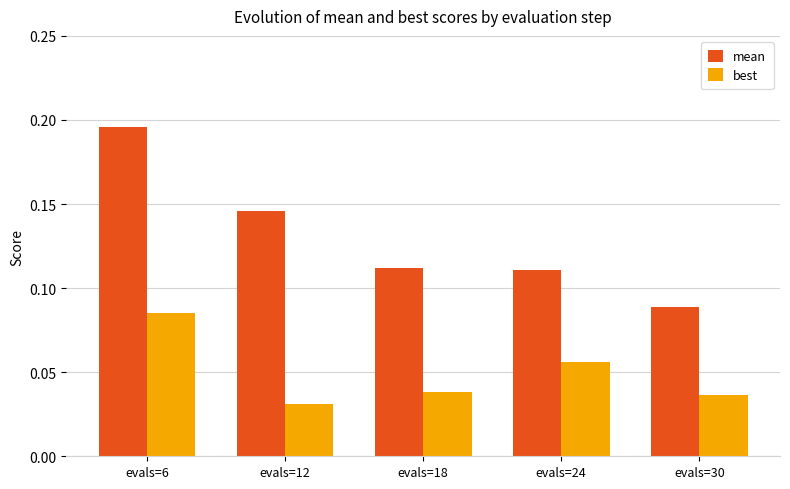

Rank the series by their maximum value, from lowest to highest.

best, mean